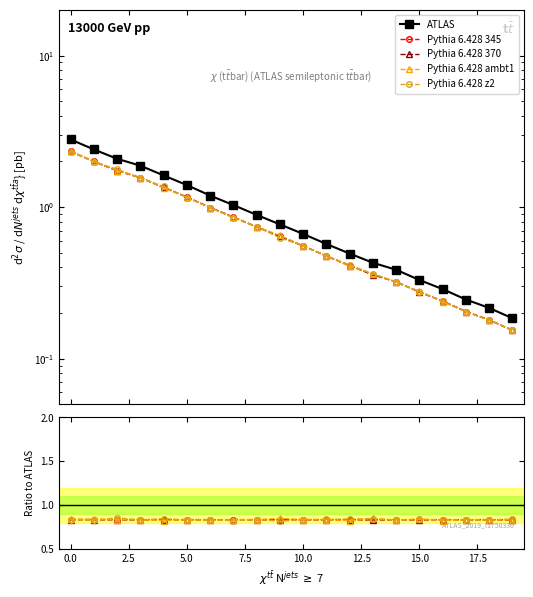

What is the average value of the ATLAS series?

1.0